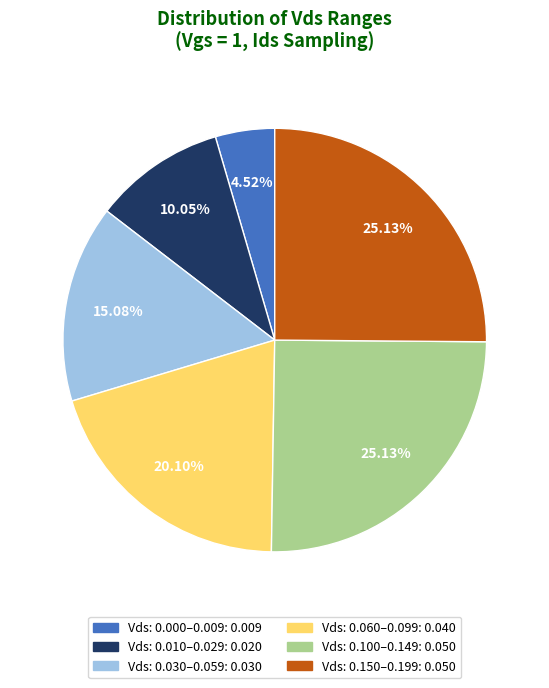

To the nearest percent, what is the average slice percentage?

17%